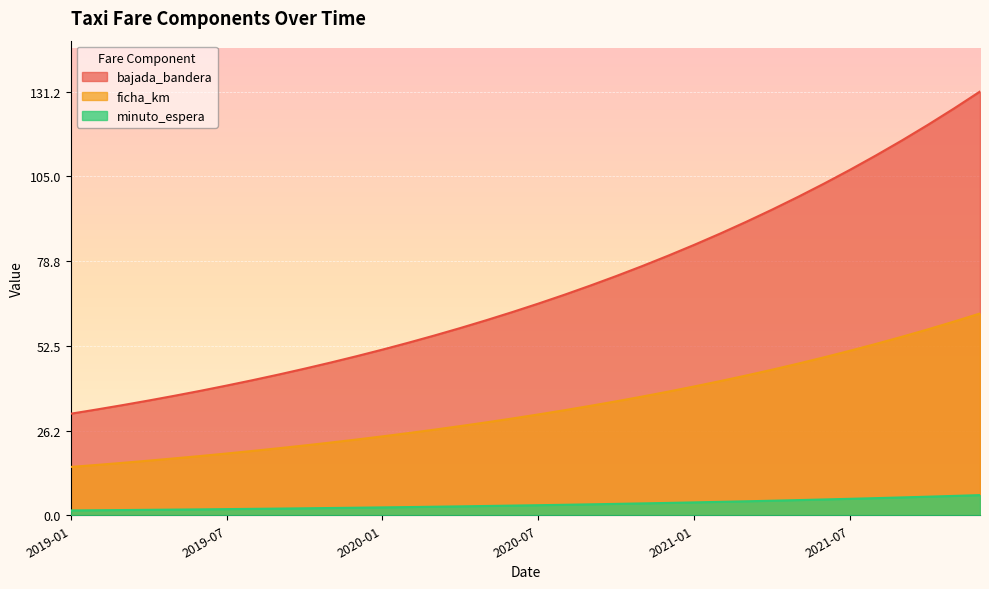

True or false: bajada_bandera and ficha_km intersect in this chart.

False